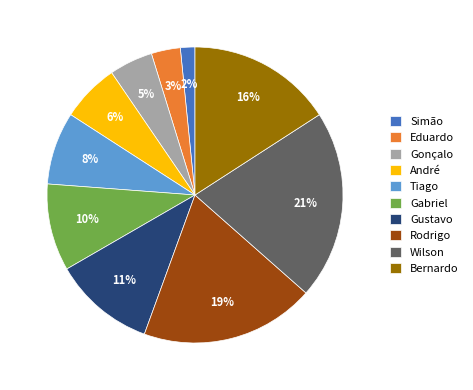

The Gonçalo slice represents 17% of the pie. True or false?

False